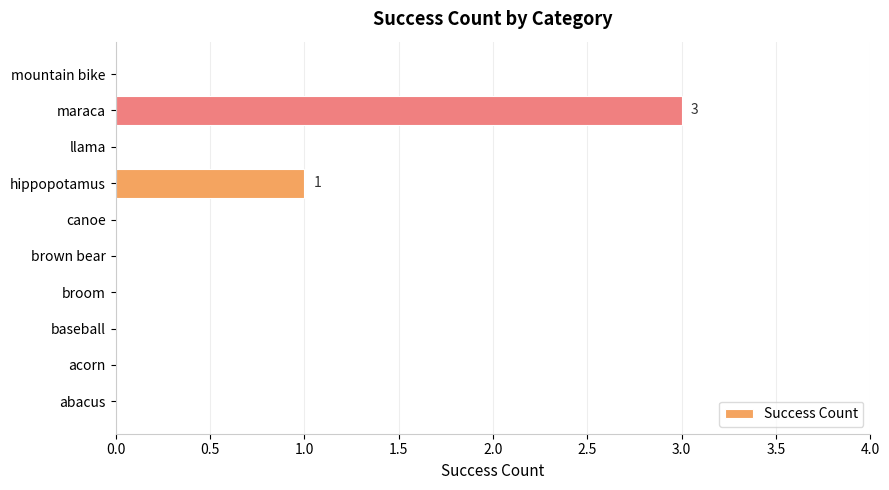

Count the number of categories in the chart.

10